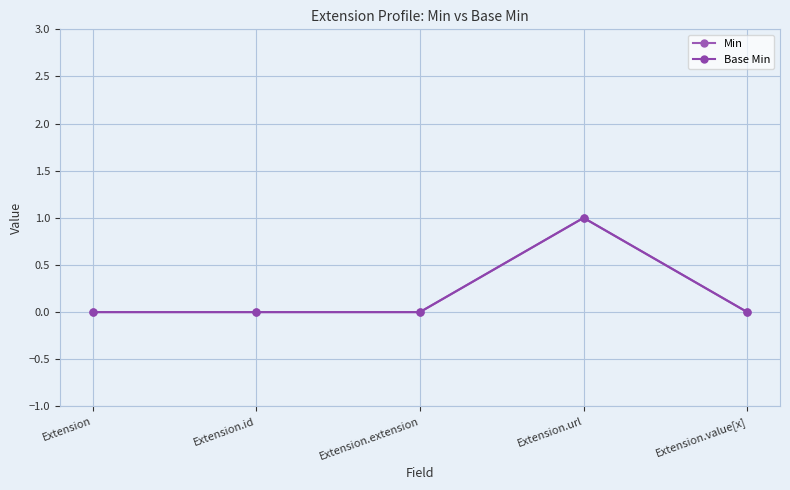

Reading left to right, list all the values displayed in this chart.

Min: Extension=0	Extension.id=0	Extension.extension=0	Extension.url=1	Extension.value[x]=0
Base Min: Extension=0	Extension.id=0	Extension.extension=0	Extension.url=1	Extension.value[x]=0